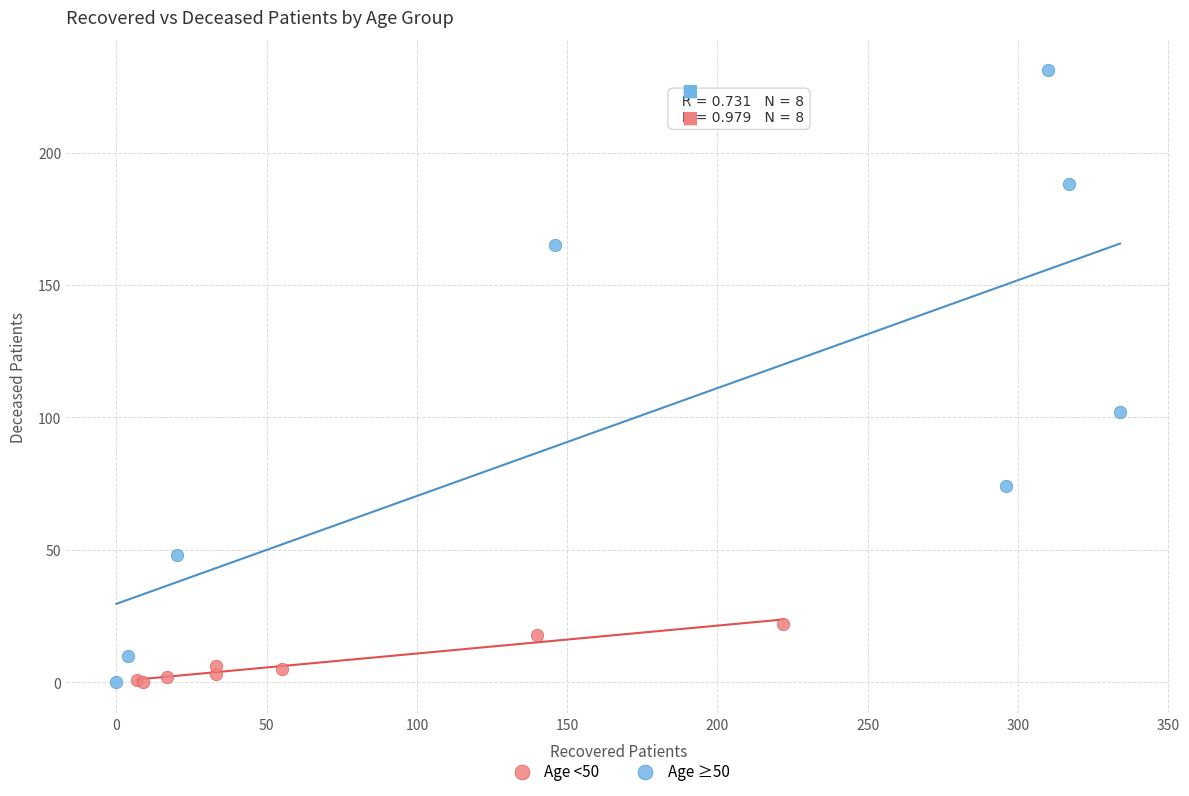

Which series has the largest Y range (max minus min)?

Age ≥50